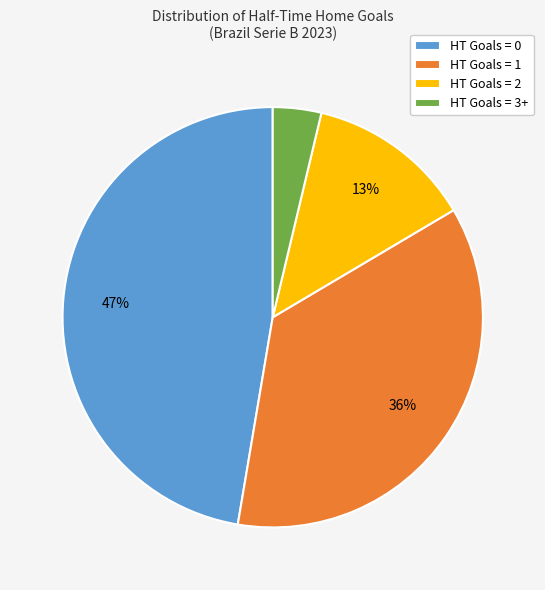

Is there a majority slice in this chart?

No